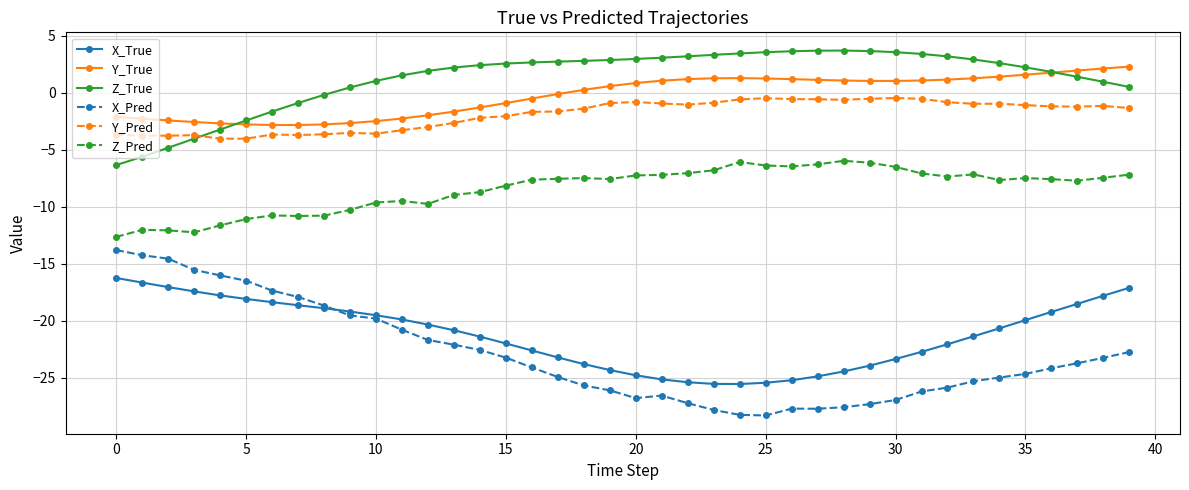

What is the greatest value displayed?

3.7